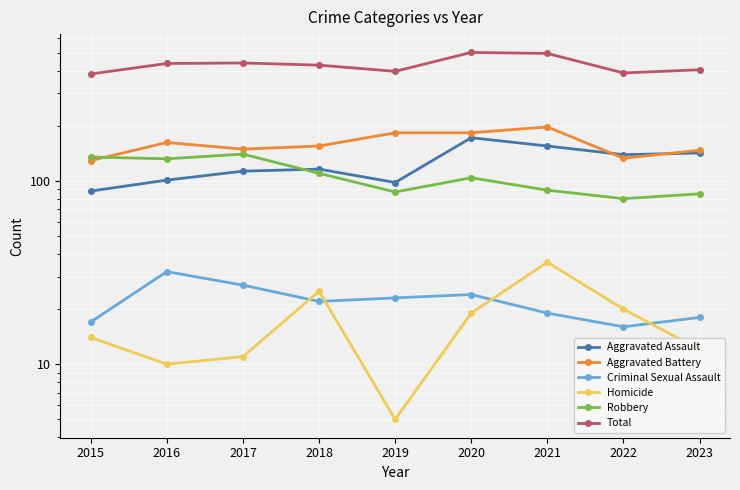

Where is Robbery nearest to the value 110?

2018